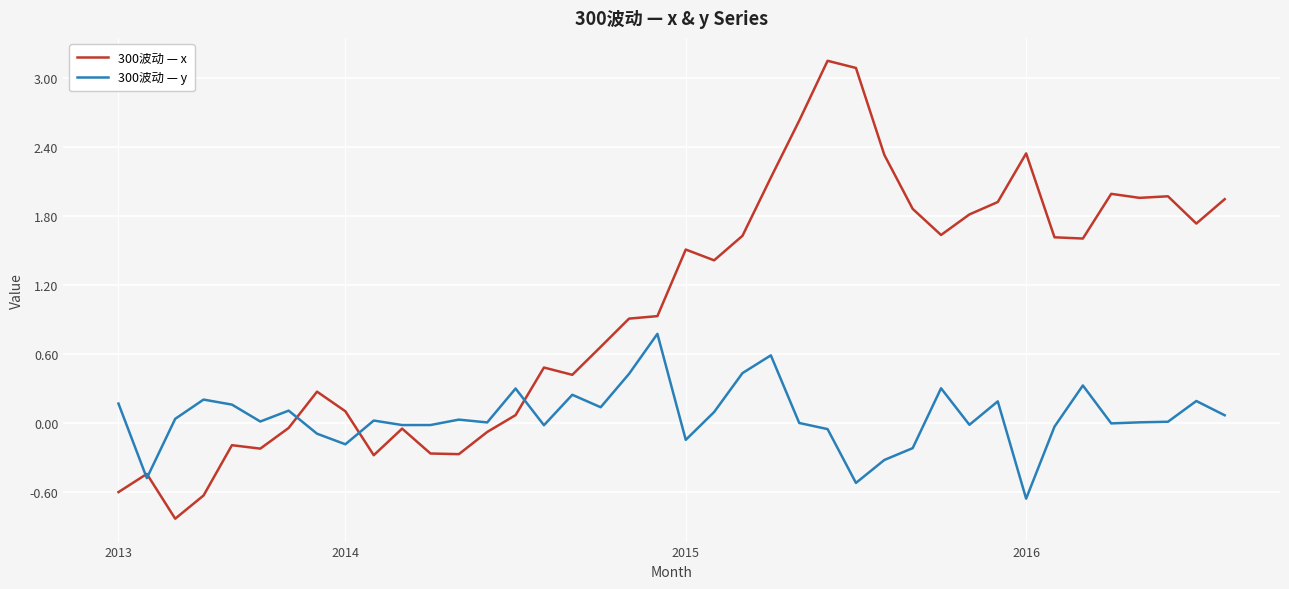

Which series has the largest total across all categories?

300波动 — x